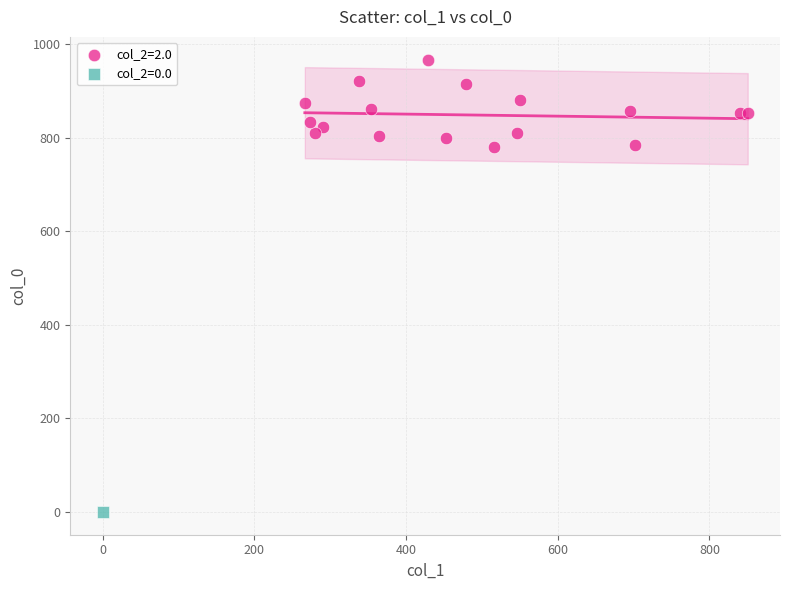

What are all the series names shown in the legend?

col_2=2.0, col_2=0.0